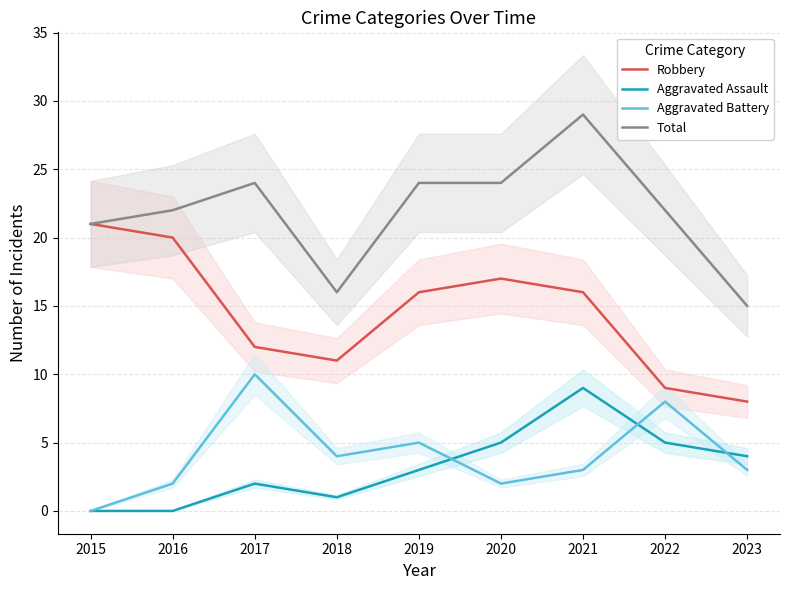

Reading right to left, list all the values displayed in this chart.

Robbery: 2023=8	2022=9	2021=16	2020=17	2019=16	2018=11	2017=12	2016=20	2015=21
Aggravated Assault: 2023=4	2022=5	2021=9	2020=5	2019=3	2018=1	2017=2	2016=0	2015=0
Aggravated Battery: 2023=3	2022=8	2021=3	2020=2	2019=5	2018=4	2017=10	2016=2	2015=0
Total: 2023=15	2022=22	2021=29	2020=24	2019=24	2018=16	2017=24	2016=22	2015=21